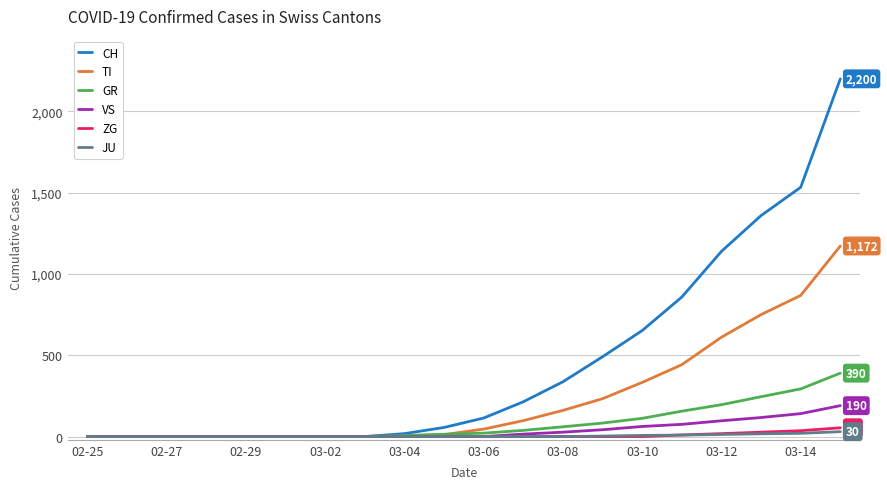

Which series has the largest total across all categories?

CH